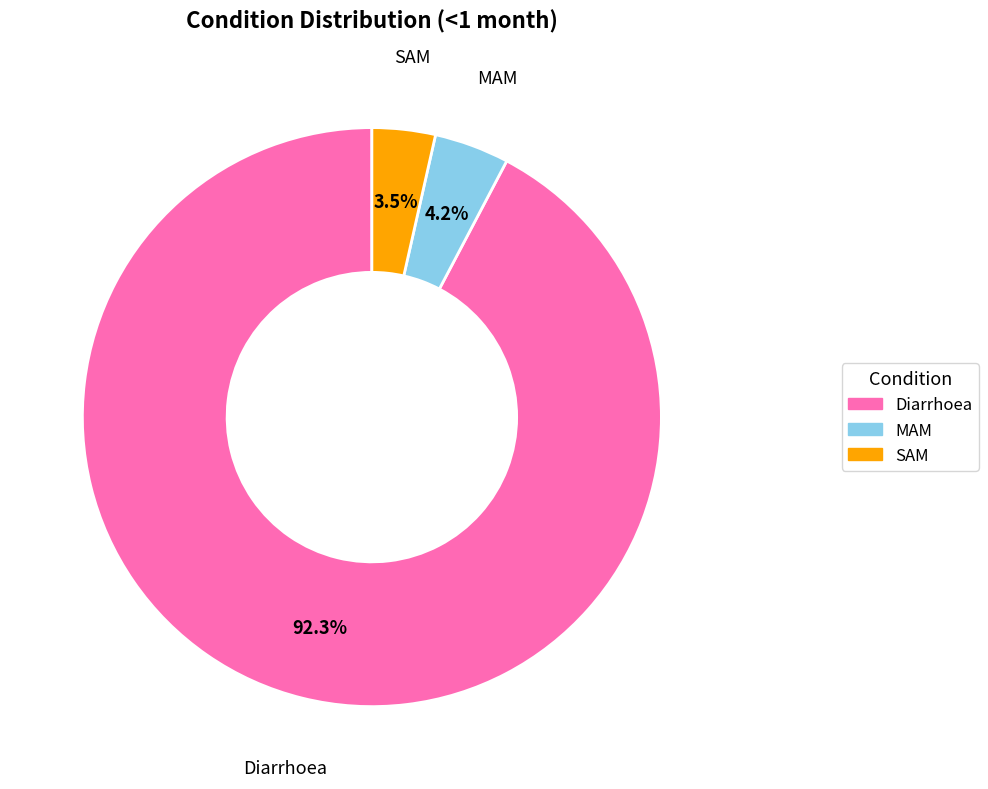

What percentage is NOT represented by MAM?

95.8%